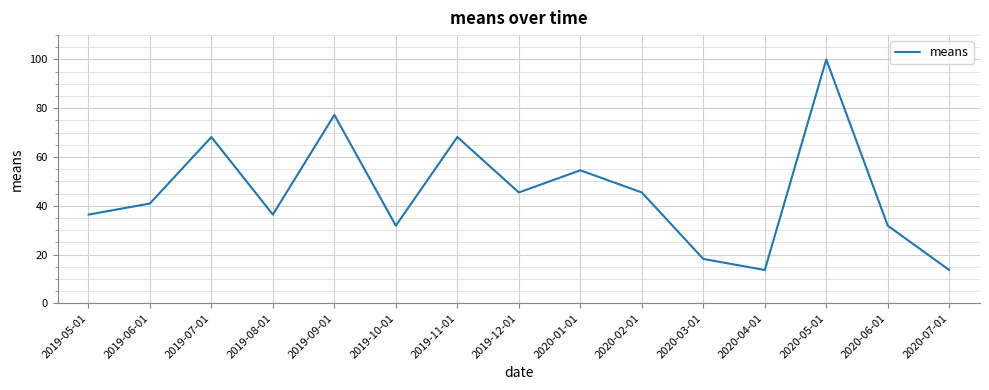

Where is the data nearest to the value 56?

2020-01-01